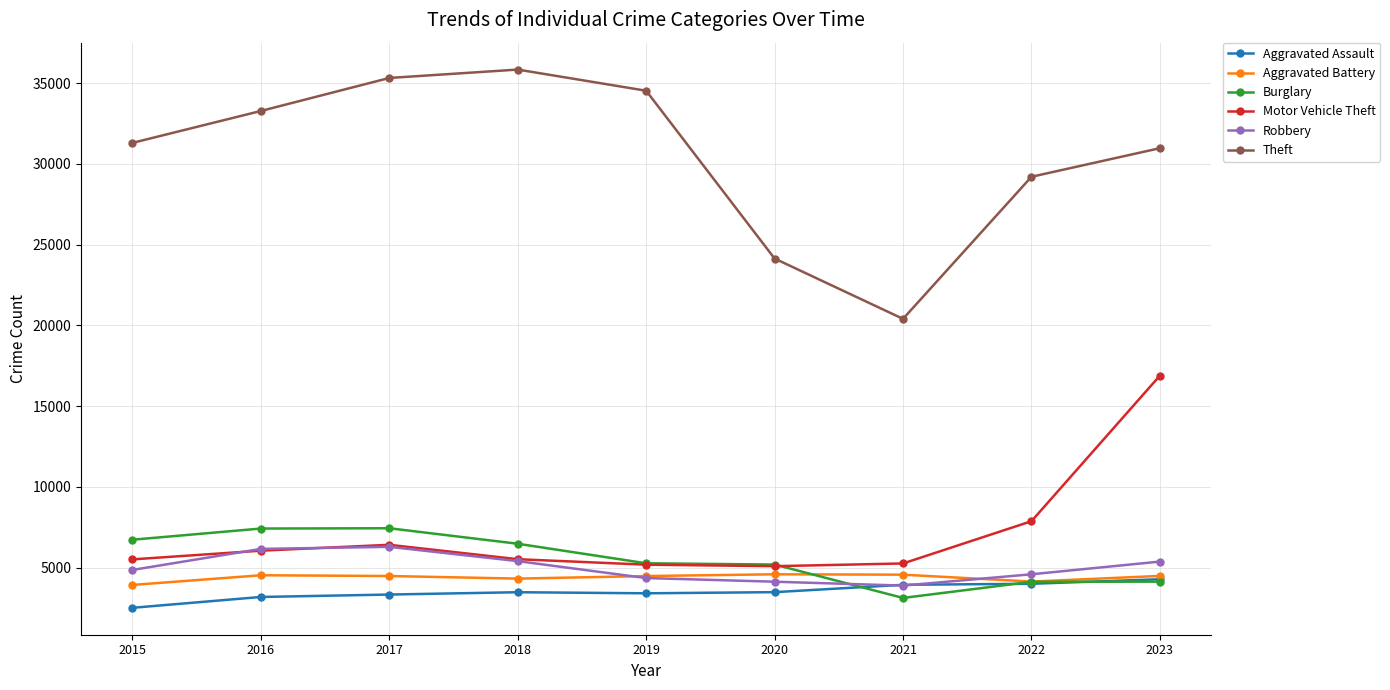

True or false: Aggravated Assault and Burglary cross at least once.

True